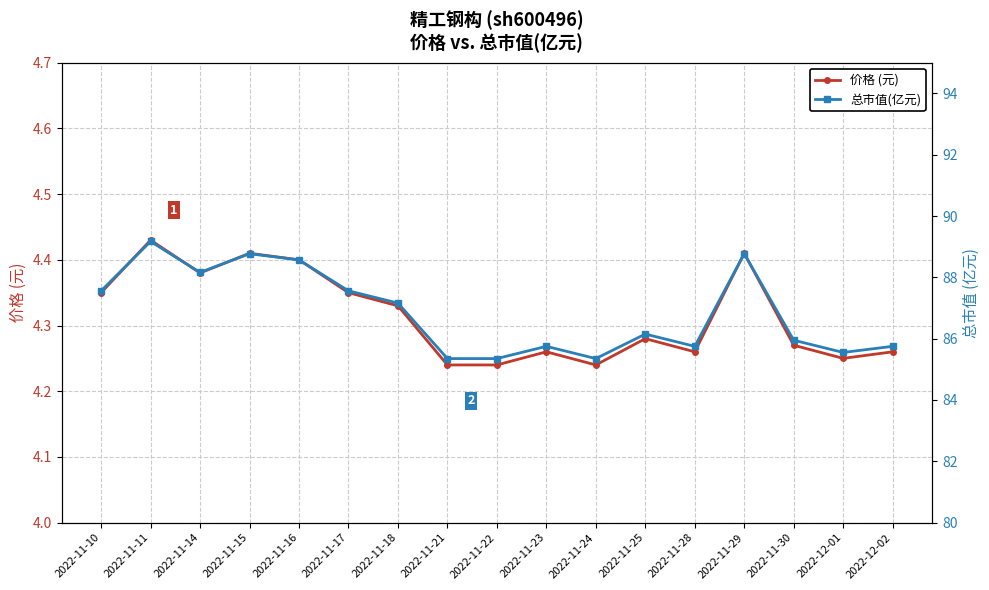

What is the value of the 价格 (元) point at the 14th from the left?

4.4